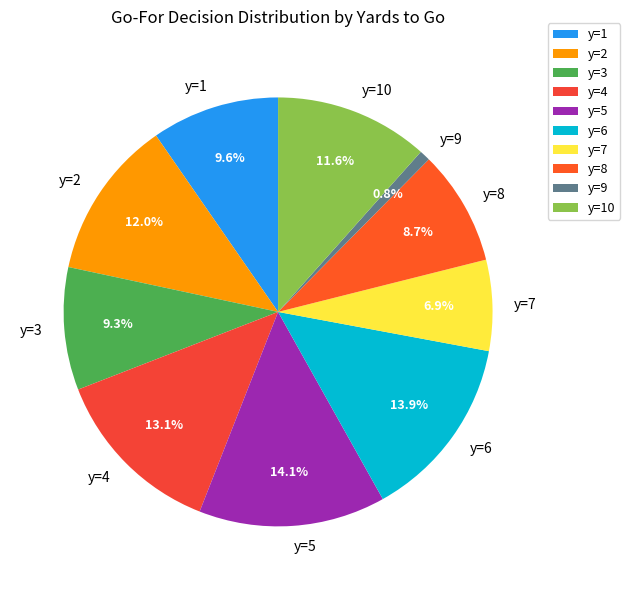

What portion of the pie excludes y=6?

86.1%